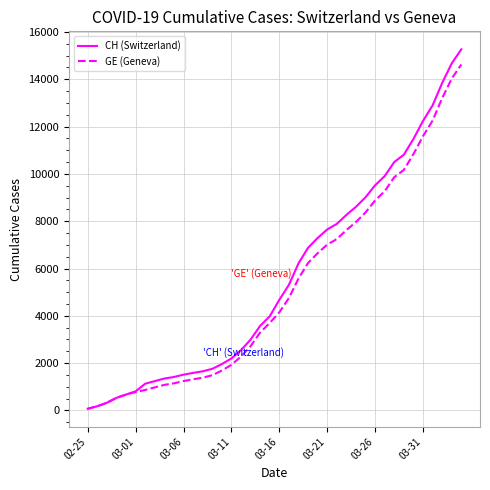

Count the number of categories in the chart.

40